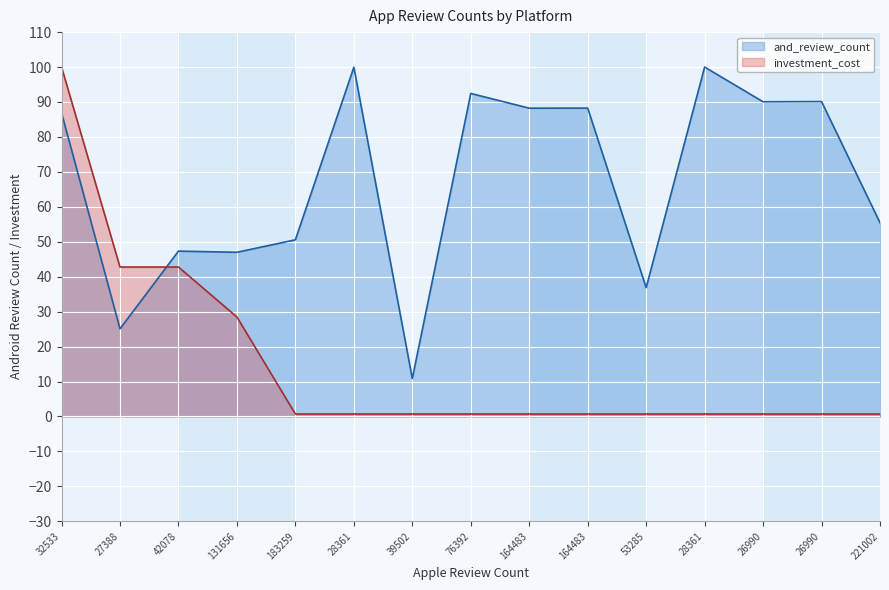

Reading left to right, extract all data points from this chart.

and_review_count: 32533=86.9	27388=25.1	42078=47.3	131656=47.0	183259=50.6	28361=99.9	39502=10.9	76392=92.4	164483=88.2	164483=88.2	53285=36.9	28361=100.0	26990=90.1	26990=90.1	221002=55.4
investment_cost: 32533=100.0	27388=42.8	42078=42.8	131656=28.5	183259=0.7	28361=0.7	39502=0.7	76392=0.7	164483=0.7	164483=0.7	53285=0.7	28361=0.7	26990=0.7	26990=0.7	221002=0.7